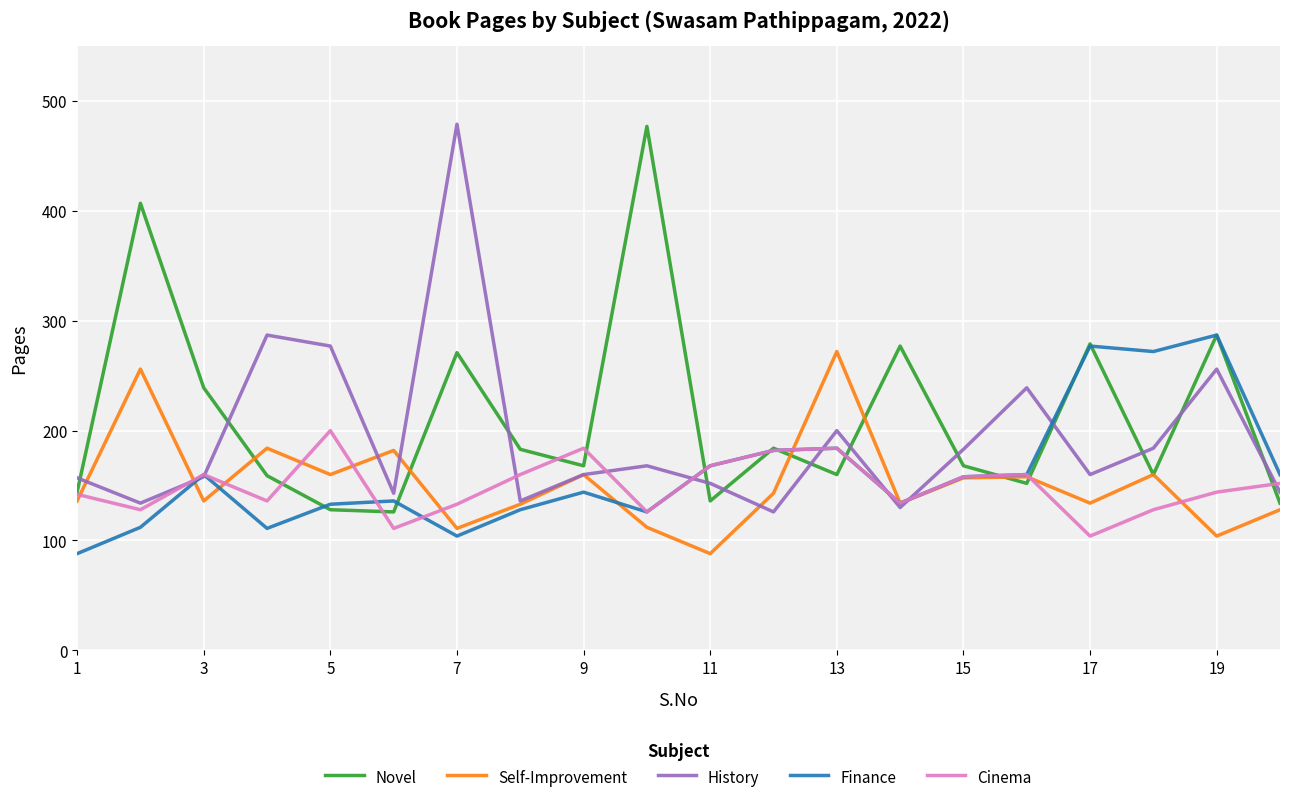

What is the minimum value for Self-Improvement?

88